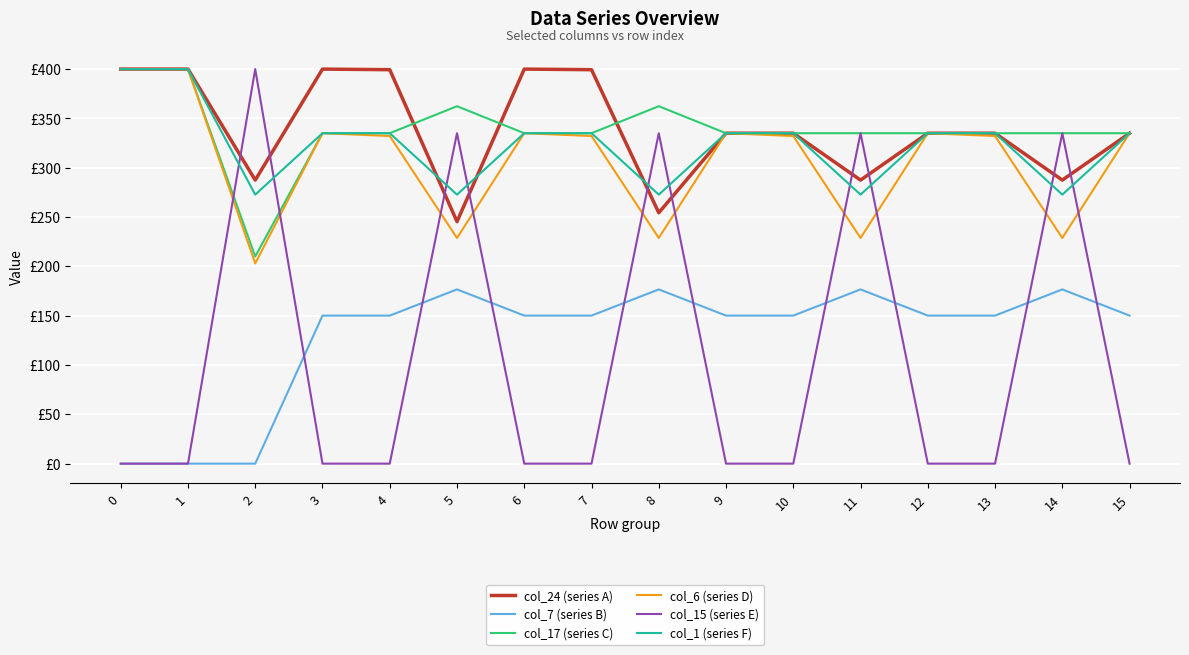

What are all the series names shown in the legend?

col_24 (series A), col_7 (series B), col_17 (series C), col_6 (series D), col_15 (series E), col_1 (series F)